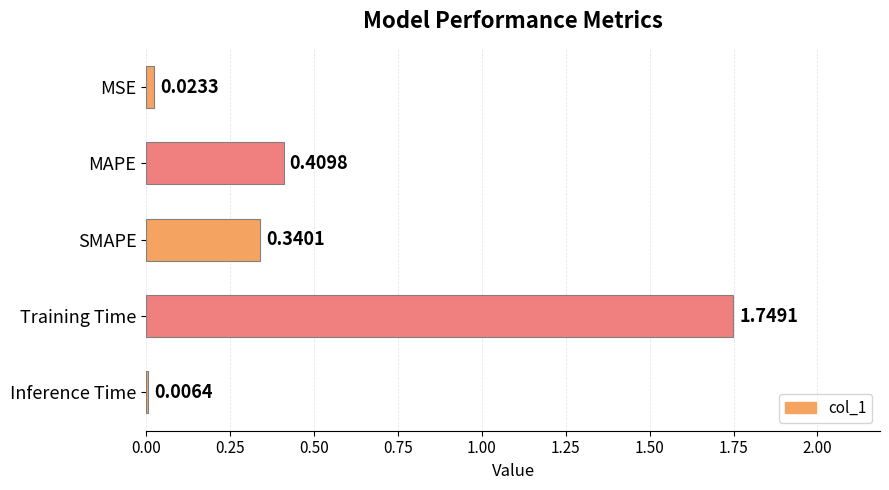

Where is the data nearest to the value 0?

Inference Time